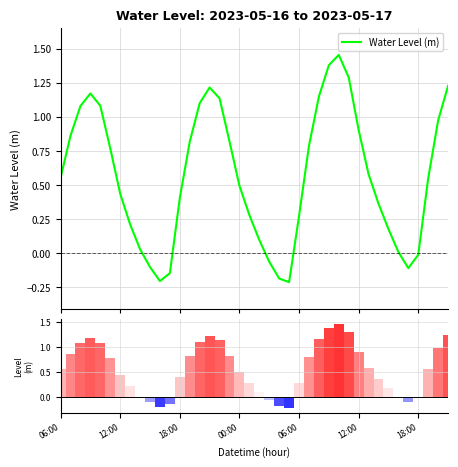

What is the difference between the maximum and second lowest values in the Ranking metric scores series?

1.7